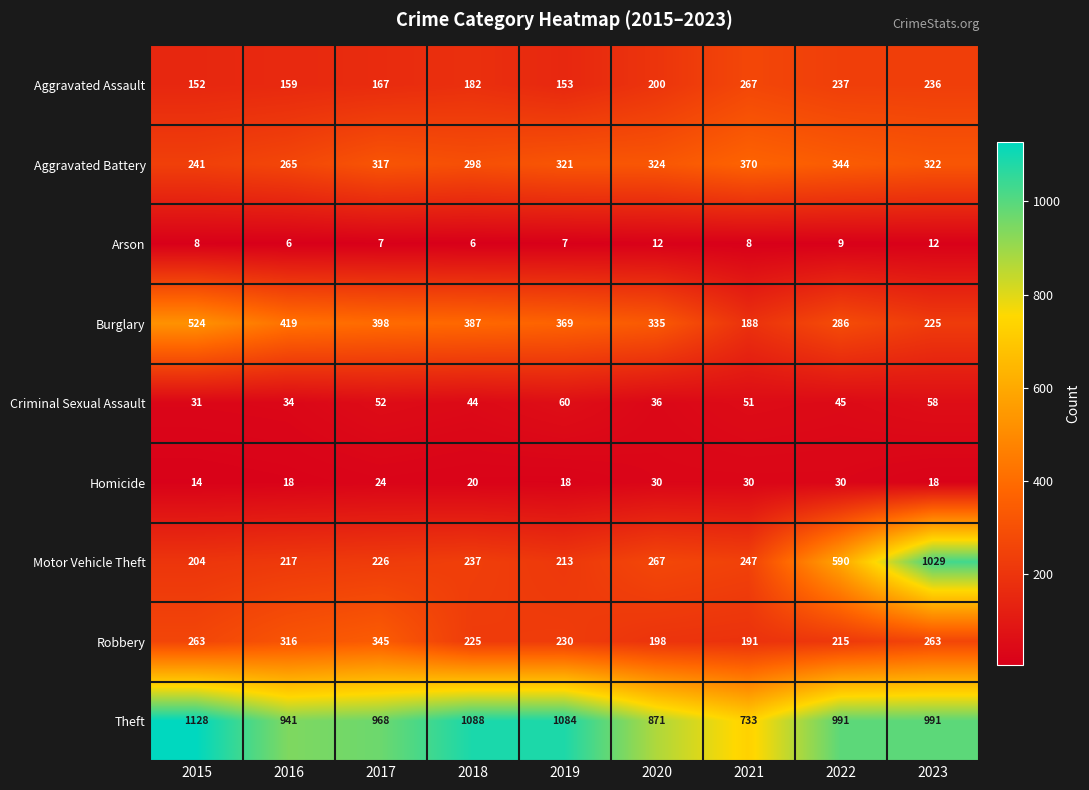

Rank the series at 2015 from lowest to highest value.

Arson, Homicide, Criminal Sexual Assault, Aggravated Assault, Motor Vehicle Theft, Aggravated Battery, Robbery, Burglary, Theft